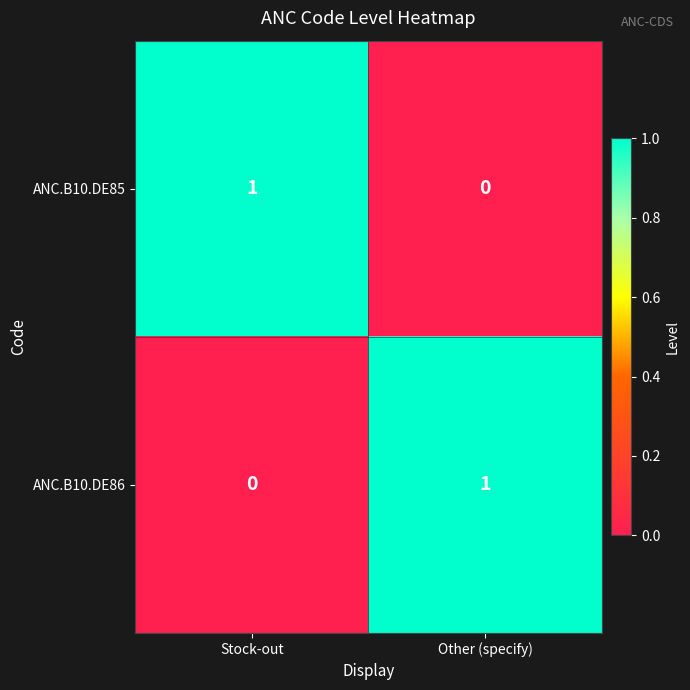

Is it true that ANC.B10.DE85 equals 1 at Stock-out?

True